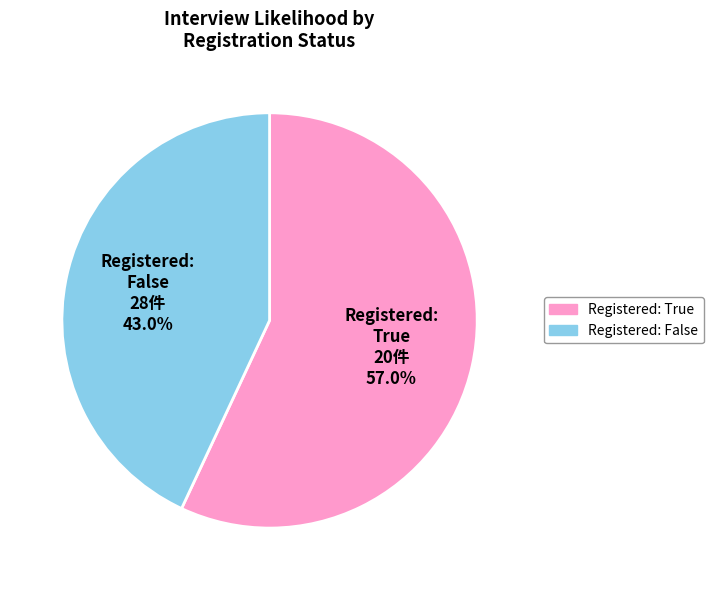

Is there a majority slice in this chart?

Yes